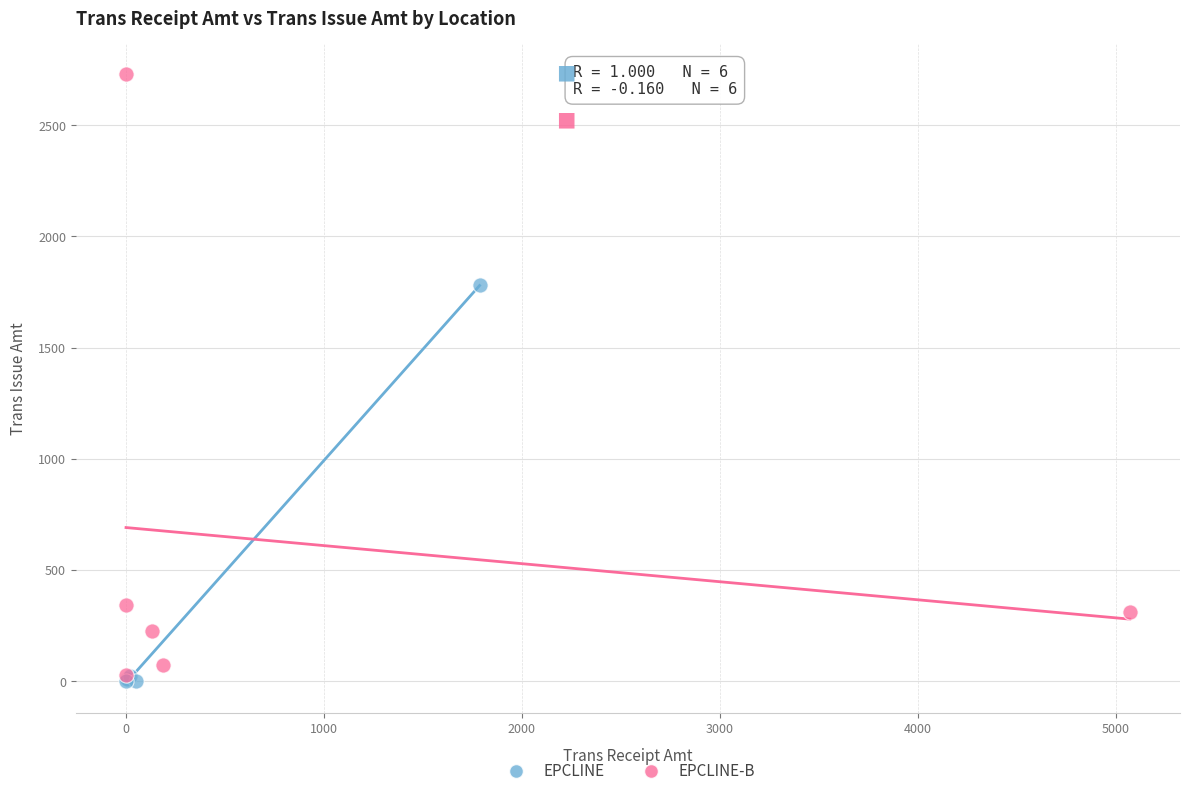

Which series contains the highest Y value?

EPCLINE-B